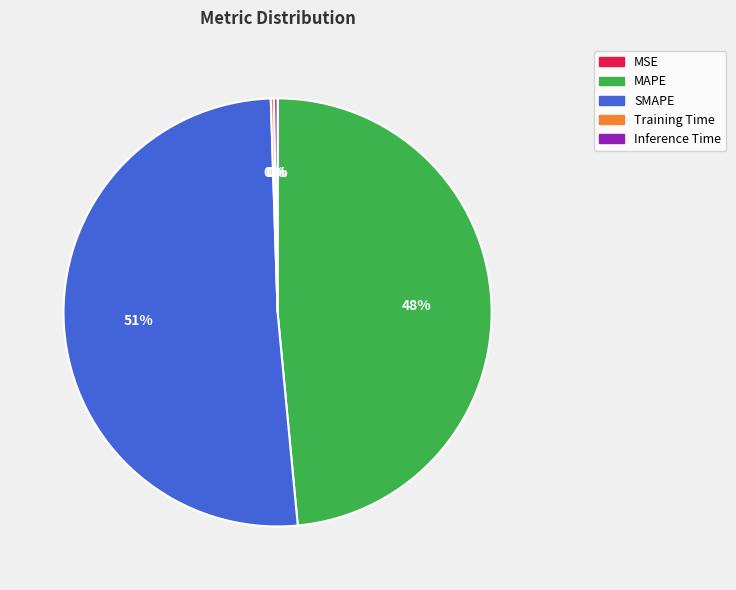

Which slice is the largest?

SMAPE